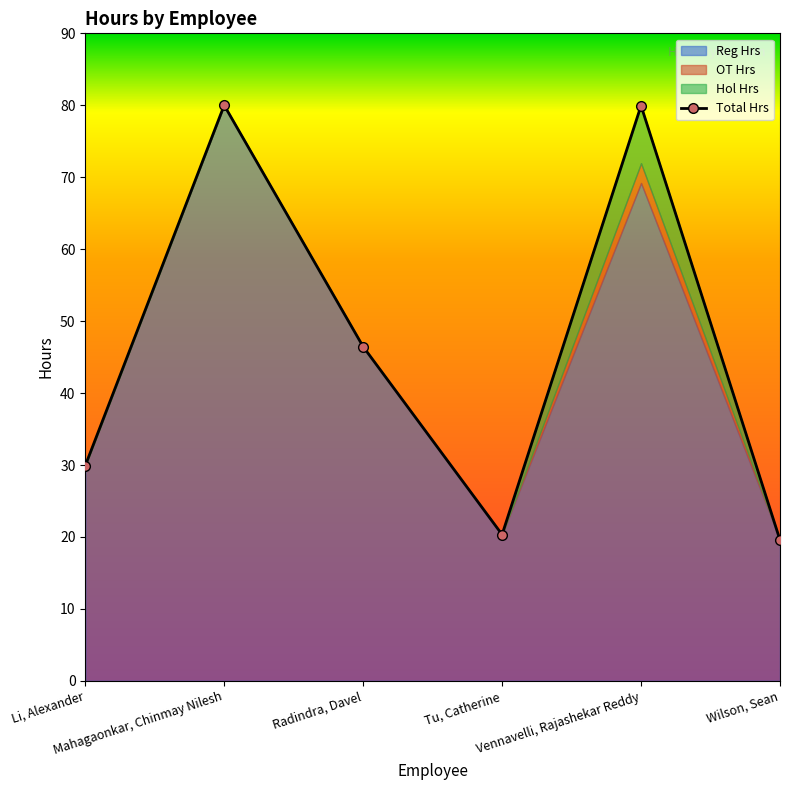

At Vennavelli, Rajashekar Reddy, list the series in order from largest to smallest.

Total Hrs, Reg Hrs, Hol Hrs, OT Hrs